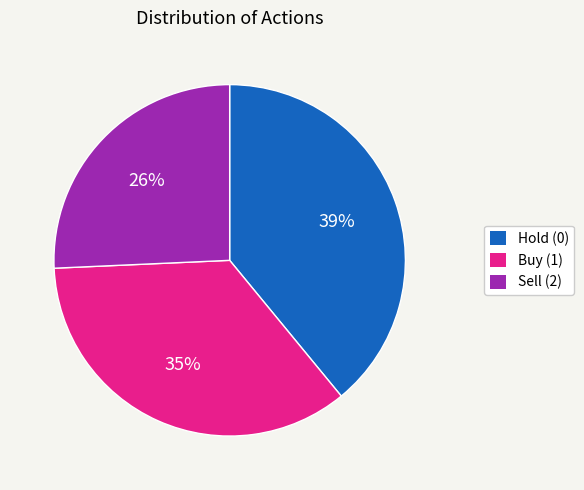

To the nearest percent, what is the difference between the largest and smallest slice percentages?

13%